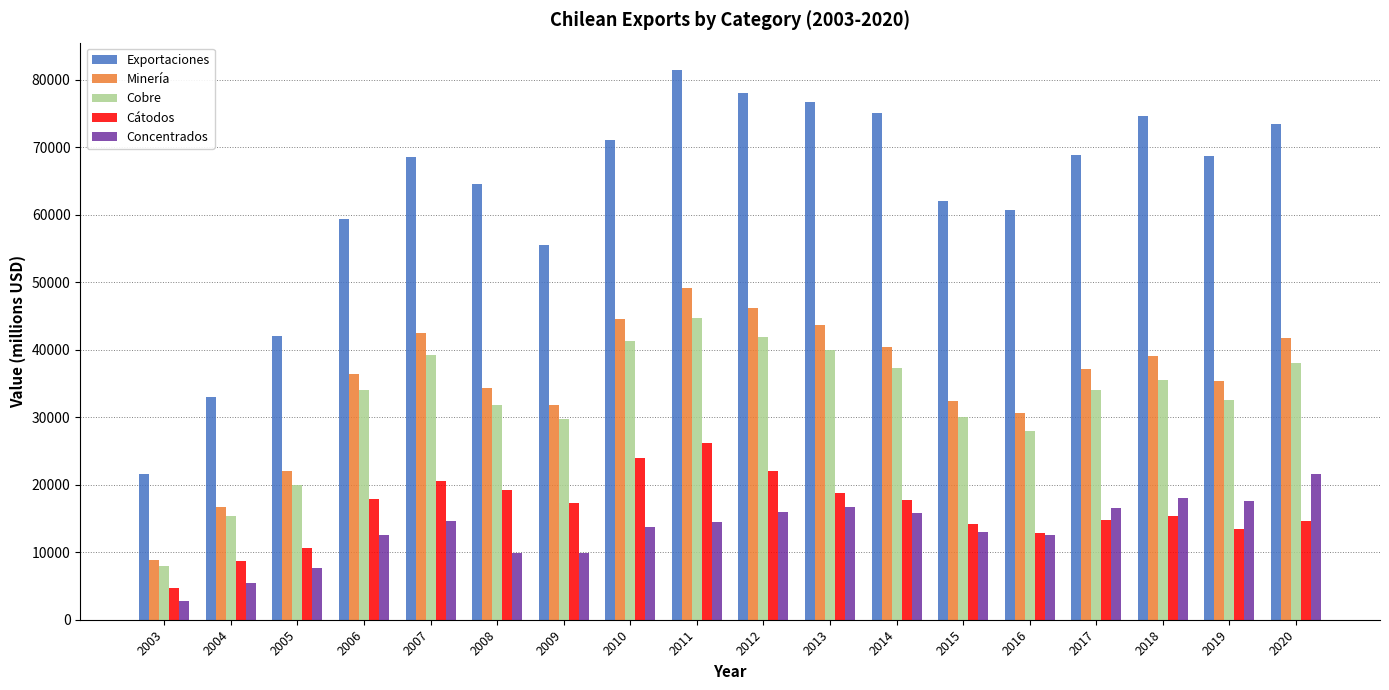

What is the highest value of the Minería series?

49083